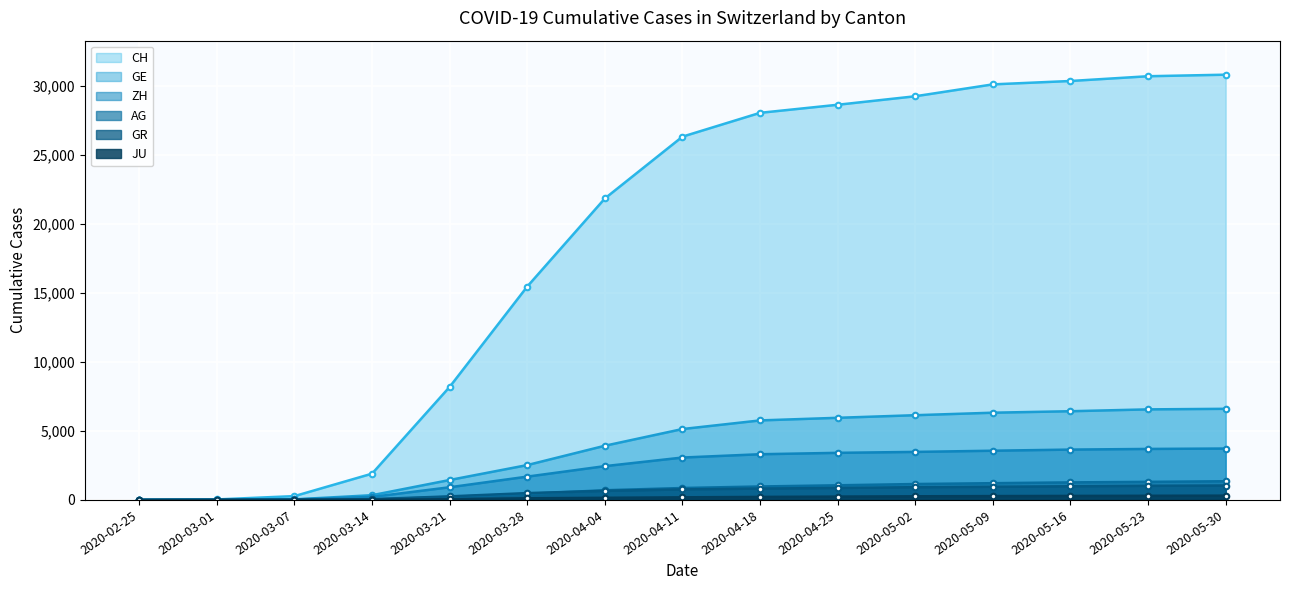

What is the label of the 11th point from the right?

2020-03-21